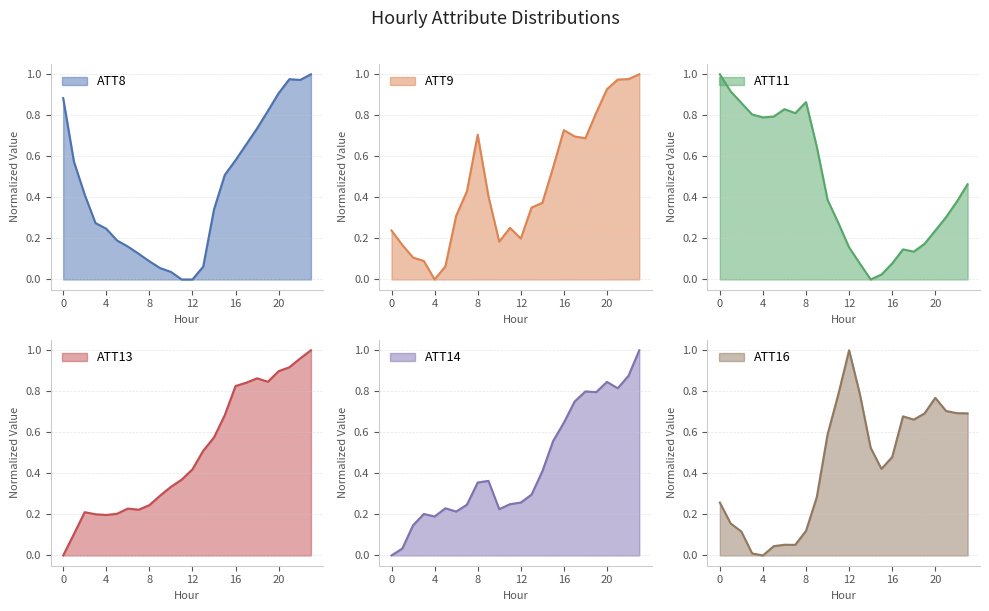

The ATT14 series shows 0.6 at 16. True or false?

True